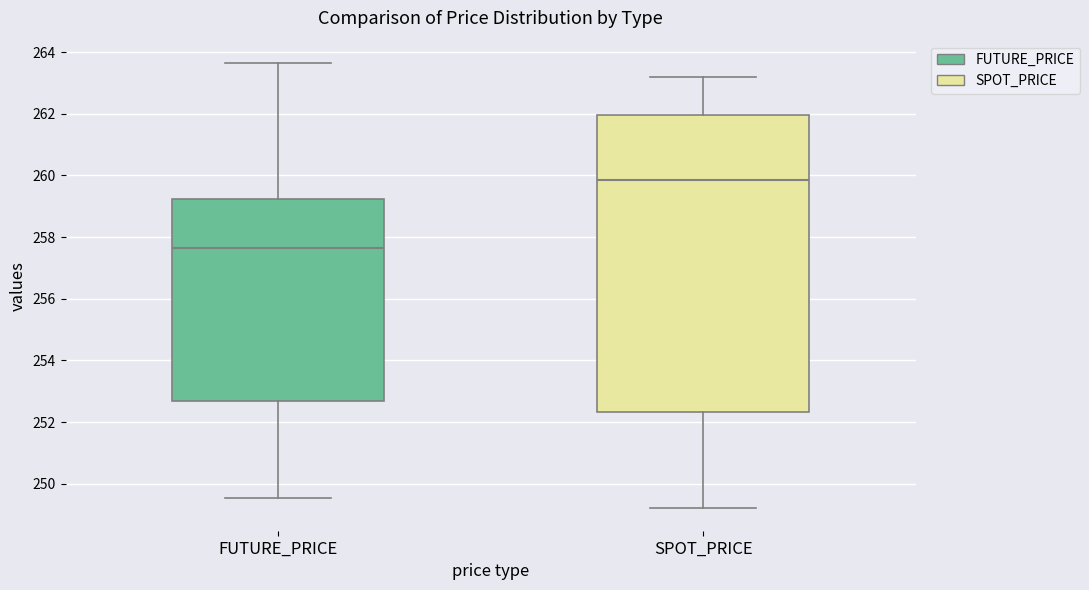

Comparing the boxes themselves (not the whiskers), which one is the tallest?

SPOT_PRICE